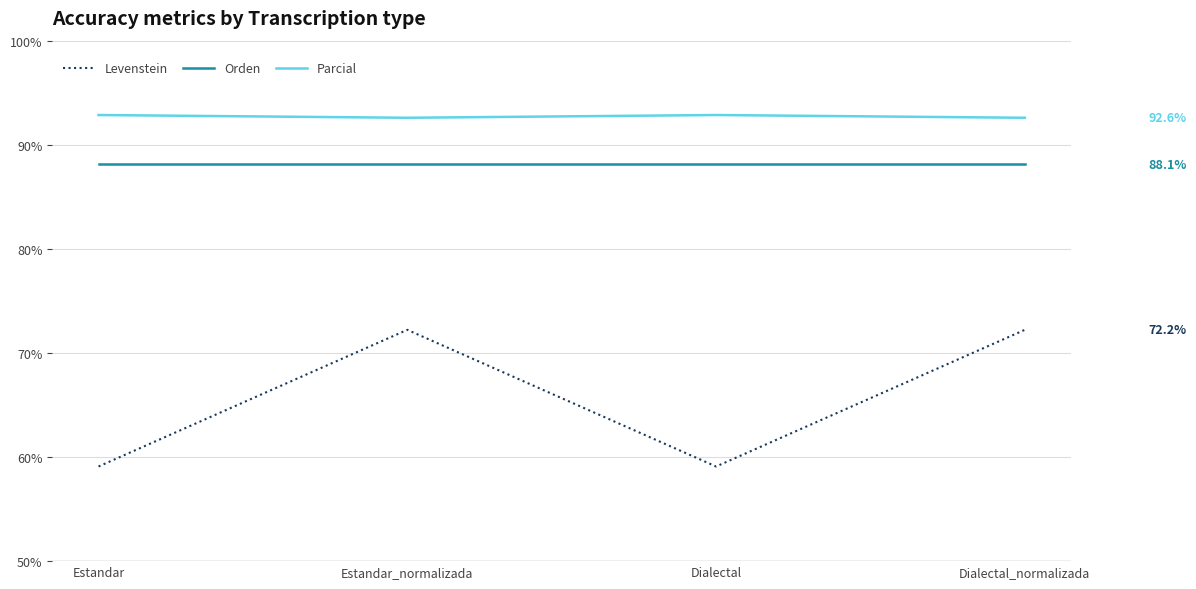

True or false: Orden has a value of 115.2 at Estandar.

False